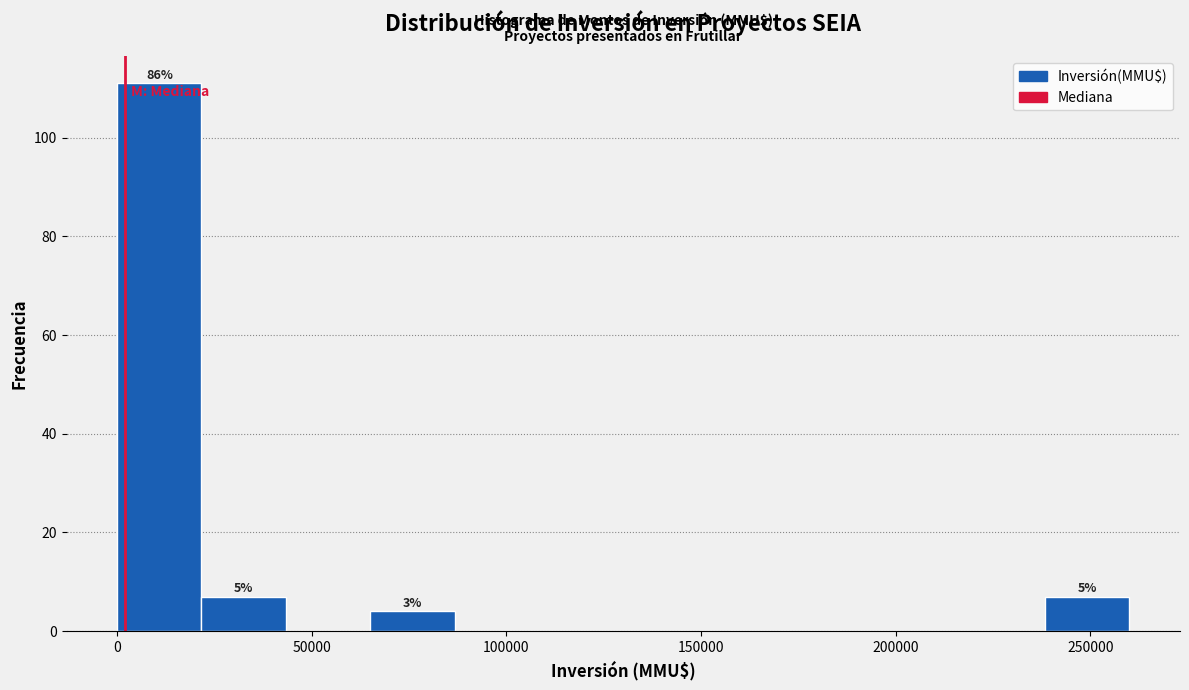

Over which range of the x-axis is the bar tallest?

0 to 20000